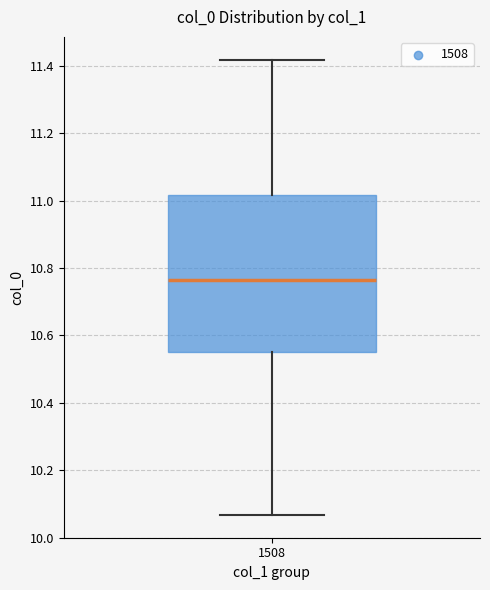

Read this box plot against the y-axis: the position of the median line, the range covered by the box, and the ends of both whiskers. The values are not printed on the chart, so give them approximately, as read against the axis.

median 10.76, box 10.56 to 11.02, whiskers 10.06 to 11.42